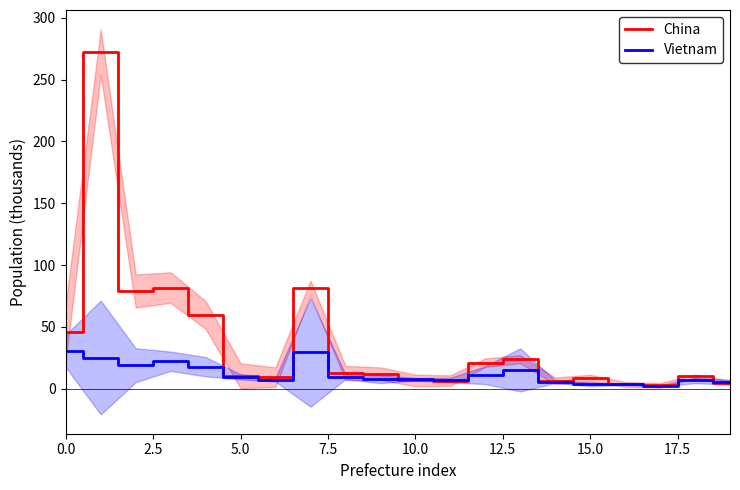

What are all the series names shown in the legend?

China, Vietnam